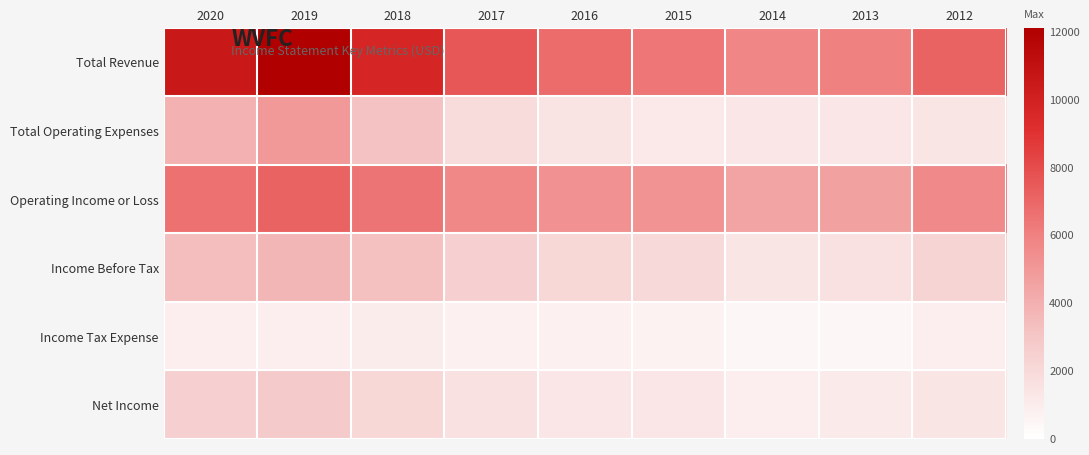

Reading right to left, extract all data points from this chart.

Total Revenue: 2012=7100	2013=6000	2014=5800	2015=6400	2016=6800	2017=7600	2018=9700	2019=12100	2020=10500
Total Operating Expenses: 2012=1400	2013=1300	2014=1300	2015=1200	2016=1500	2017=1900	2018=3200	2019=5000	2020=3900
Operating Income or Loss: 2012=5600	2013=4600	2014=4500	2015=5200	2016=5300	2017=5700	2018=6500	2019=7100	2020=6600
Income Before Tax: 2012=2300	2013=1600	2014=1400	2015=2000	2016=2100	2017=2500	2018=3300	2019=3700	2020=3400
Income Tax Expense: 2012=900	2013=500	2014=500	2015=700	2016=800	2017=800	2018=1000	2019=900	2020=900
Net Income: 2012=1400	2013=1100	2014=900	2015=1300	2016=1300	2017=1600	2018=2100	2019=2800	2020=2500